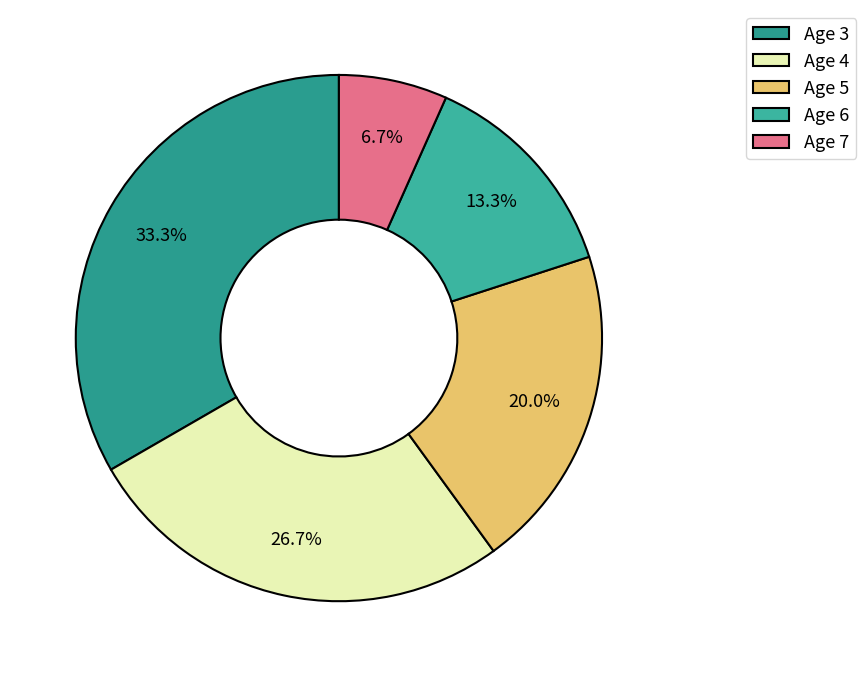

Is it true that Age 3 is 47% of the pie?

False